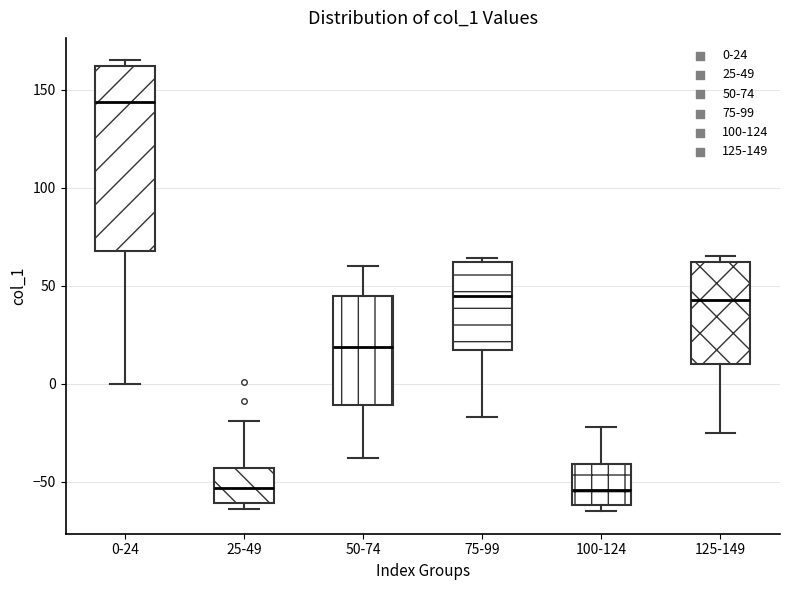

Comparing the boxes themselves (not the whiskers), which one is the tallest?

0-24